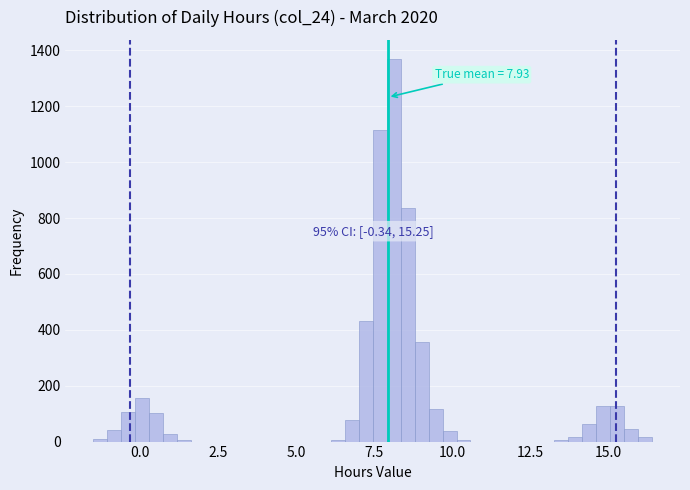

Read against the x-axis, roughly where is the centre of the tallest bar?

8.0